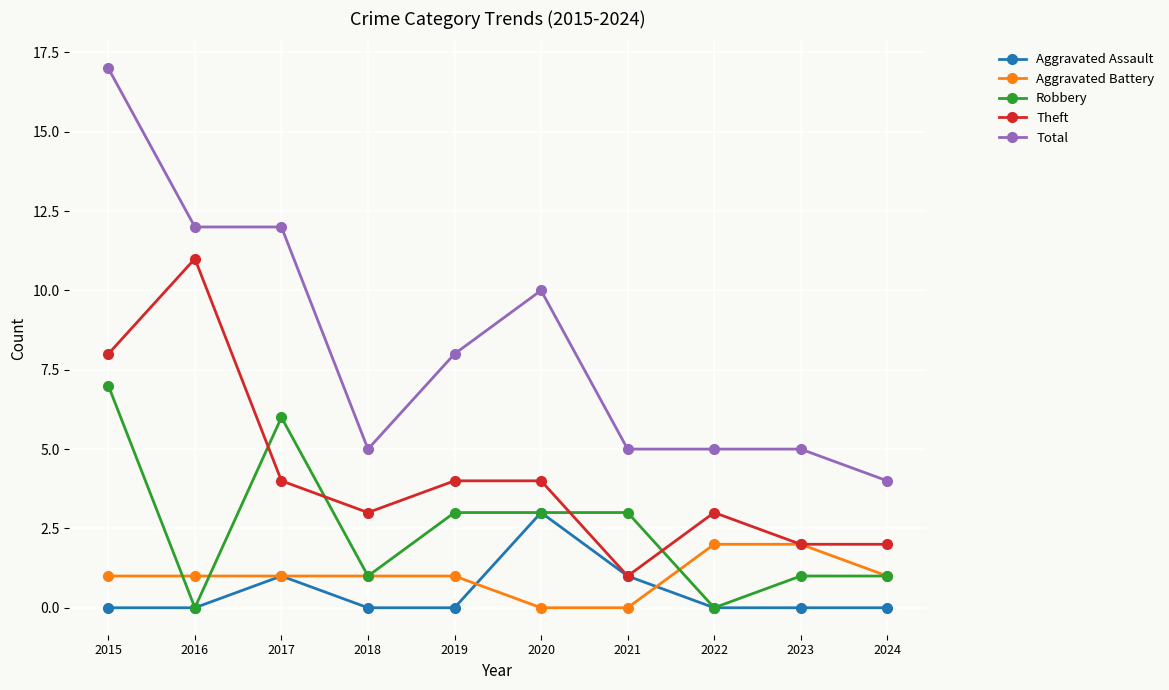

Is this an area chart (filled region under the line)?

No